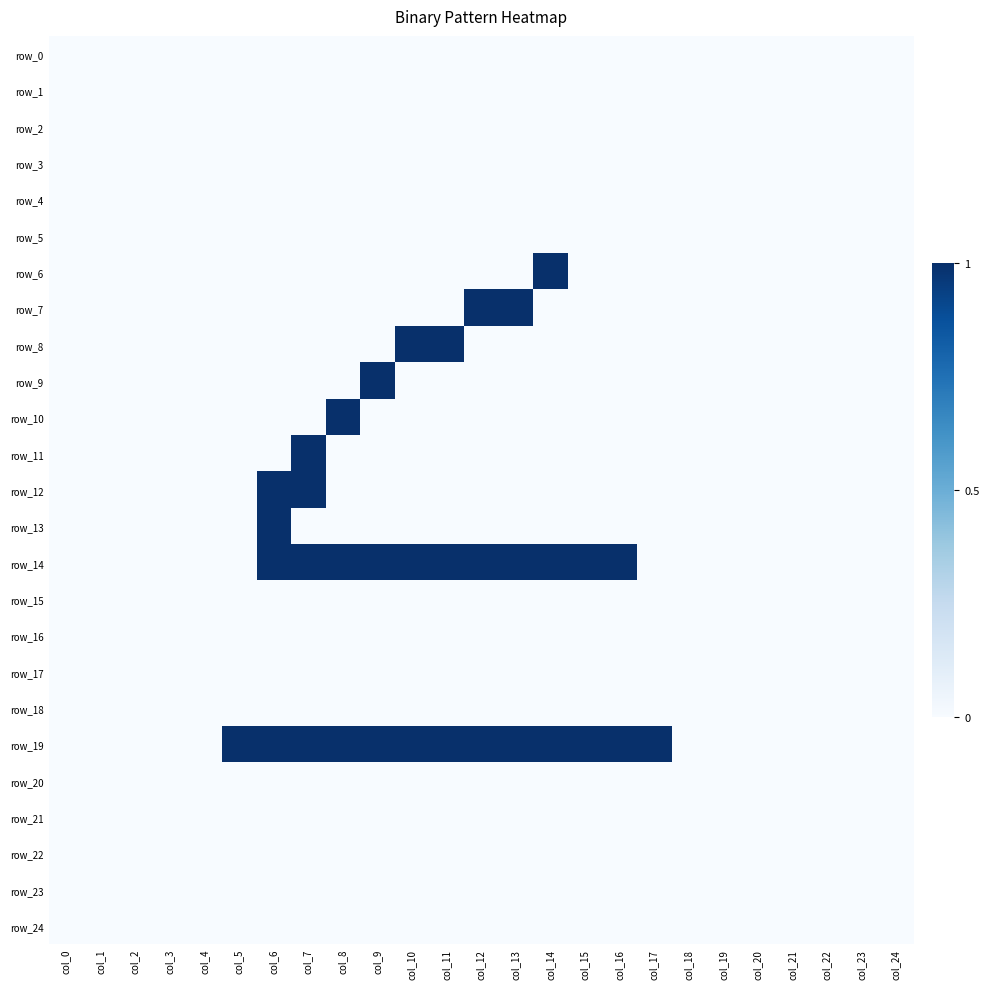

List the series in order of their peak value, highest first.

row_6, row_7, row_8, row_9, row_10, row_11, row_12, row_13, row_14, row_19, row_0, row_1, row_2, row_3, row_4, row_5, row_15, row_16, row_17, row_18, row_20, row_21, row_22, row_23, row_24